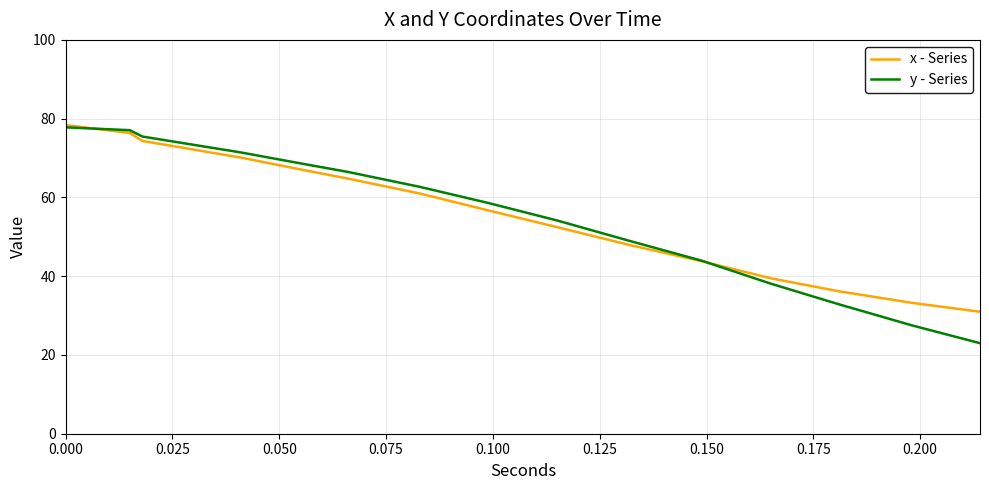

Reading left to right, transcribe all the data shown in this chart.

x - Series: 78.4	76.4	74.4	70.1	66.7	64.8	61.0	56.7	52.5	47.9	43.8	39.5	36.2	33.2	31.0
y - Series: 77.8	77.1	75.5	71.4	68.2	66.5	62.7	58.6	54.2	49.0	43.9	38.1	32.9	27.5	23.0